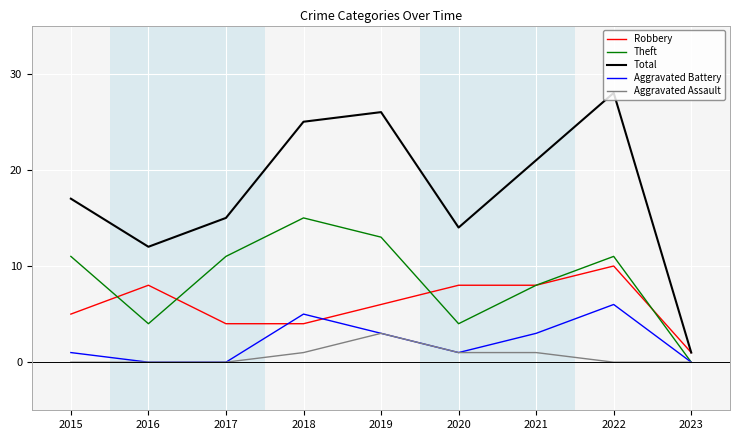

Is it true that Theft equals 0 at 2023?

True